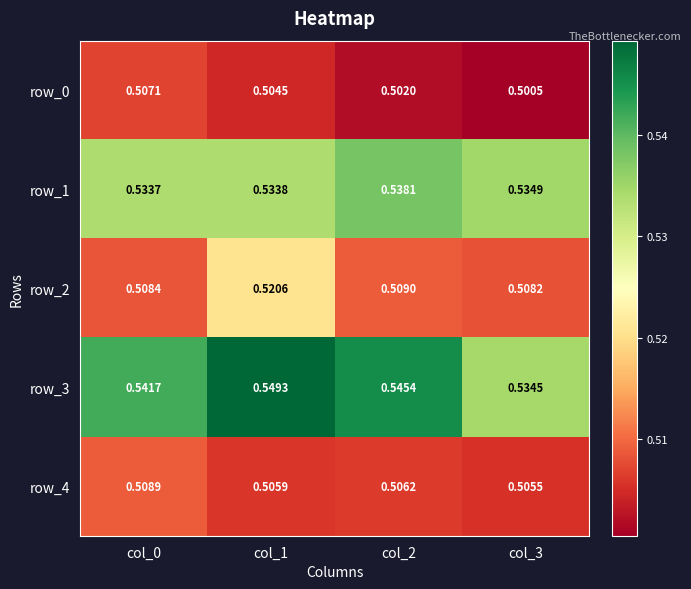

Count the number of categories in the chart.

4